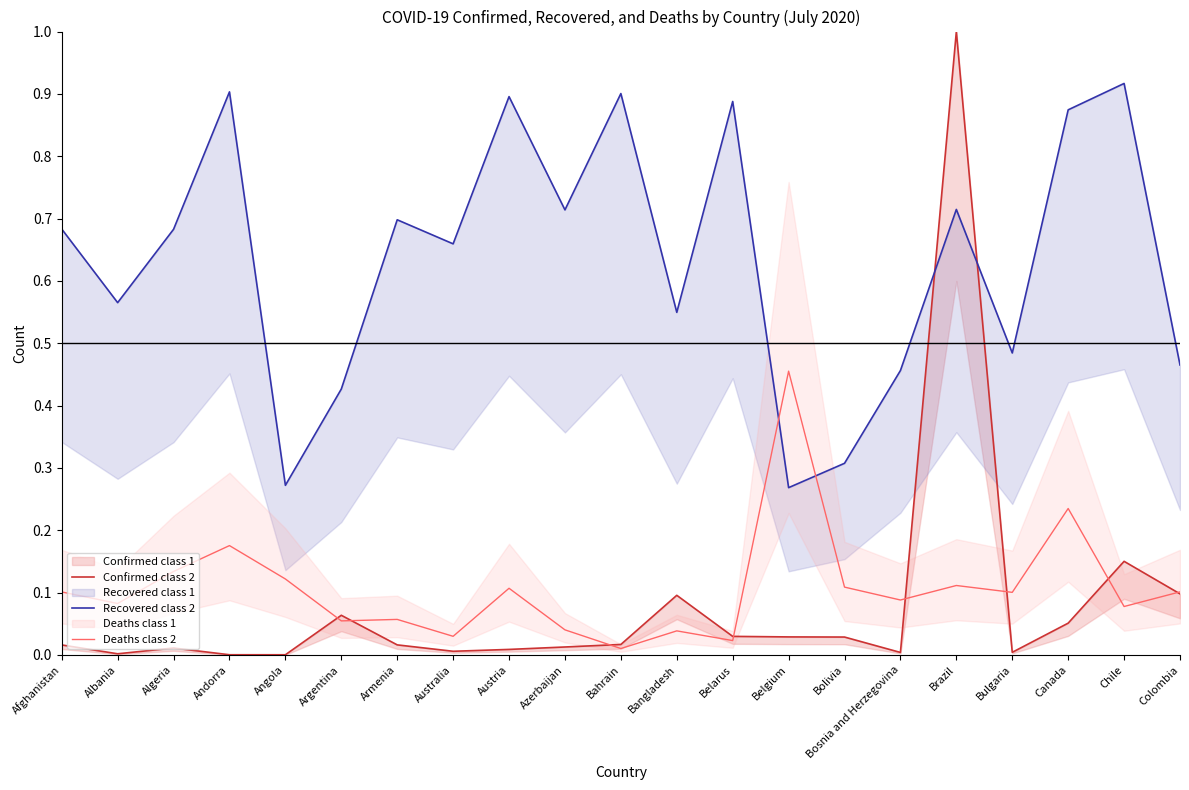

Where do Deaths class 2 and Confirmed class 2 first cross each other?

Angola and Argentina